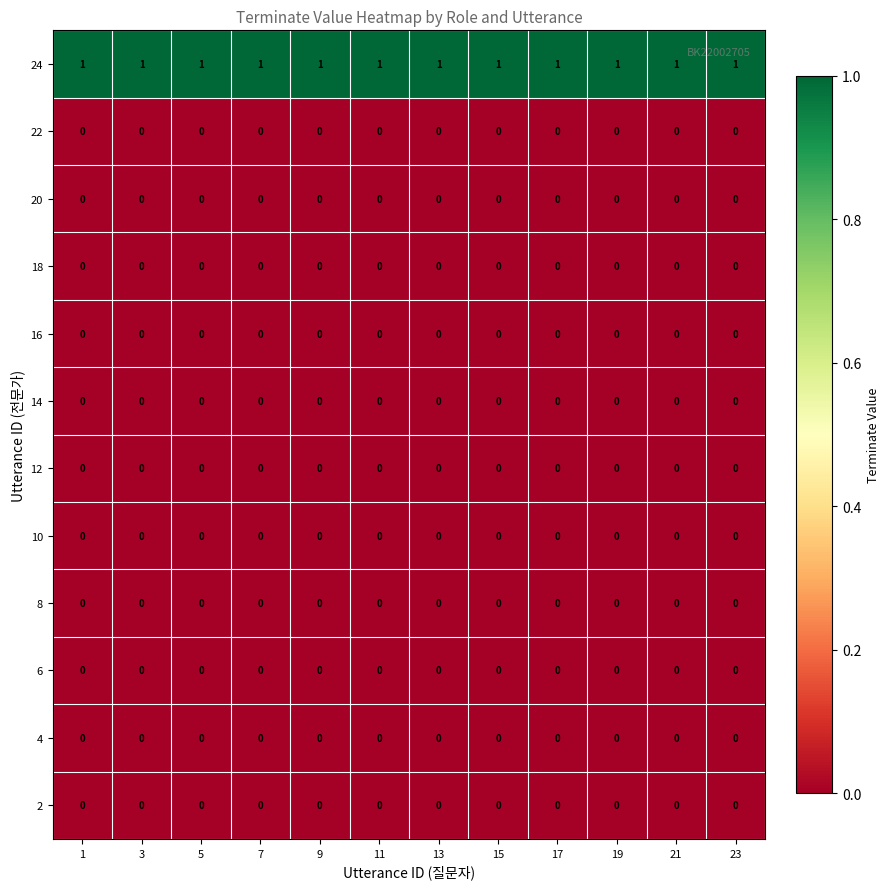

The 24 series shows 1 at 13. True or false?

True